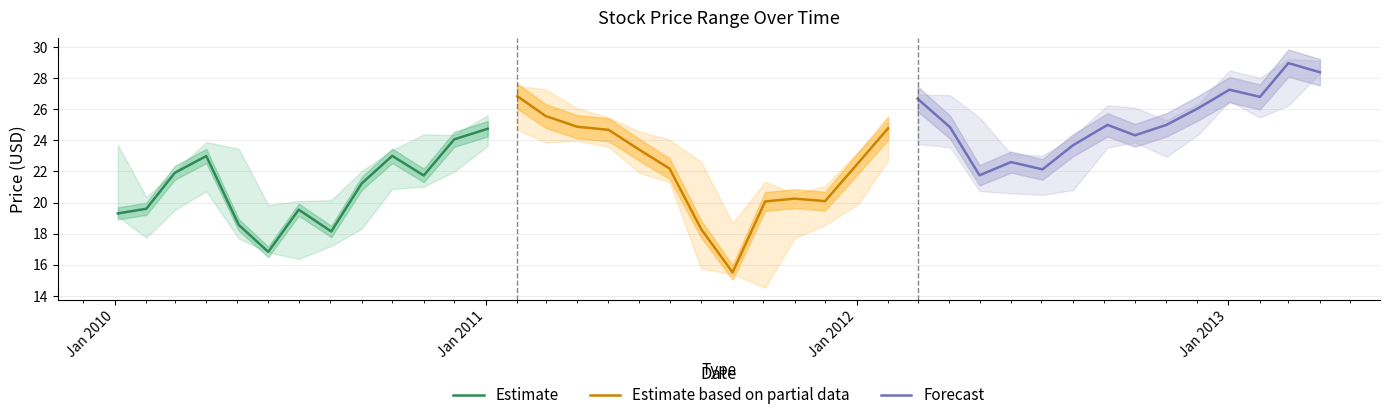

The Low series shows 24.9 at 2011-11-01. True or false?

False